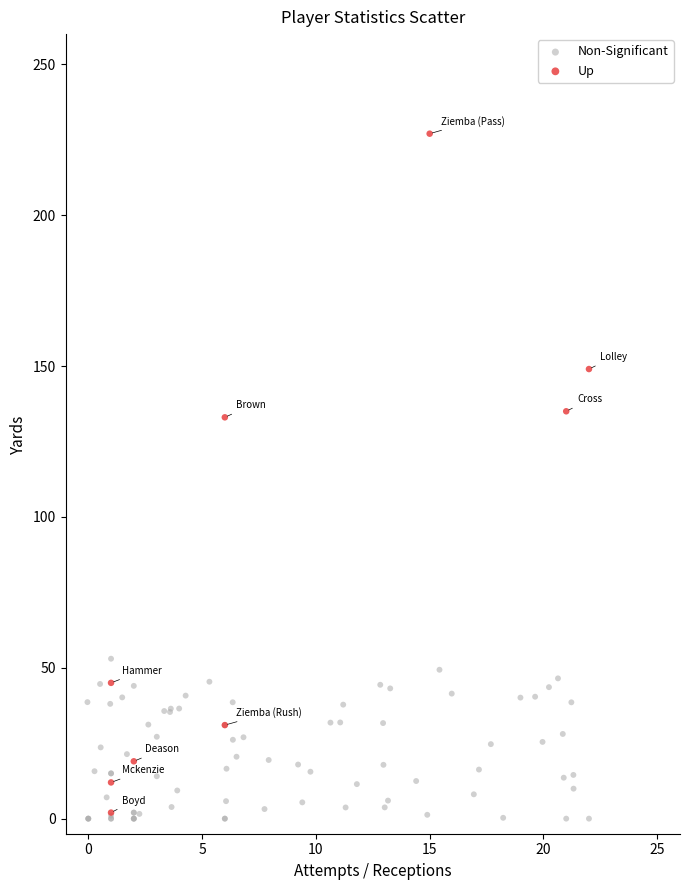

Which series contains the highest Y value?

Up